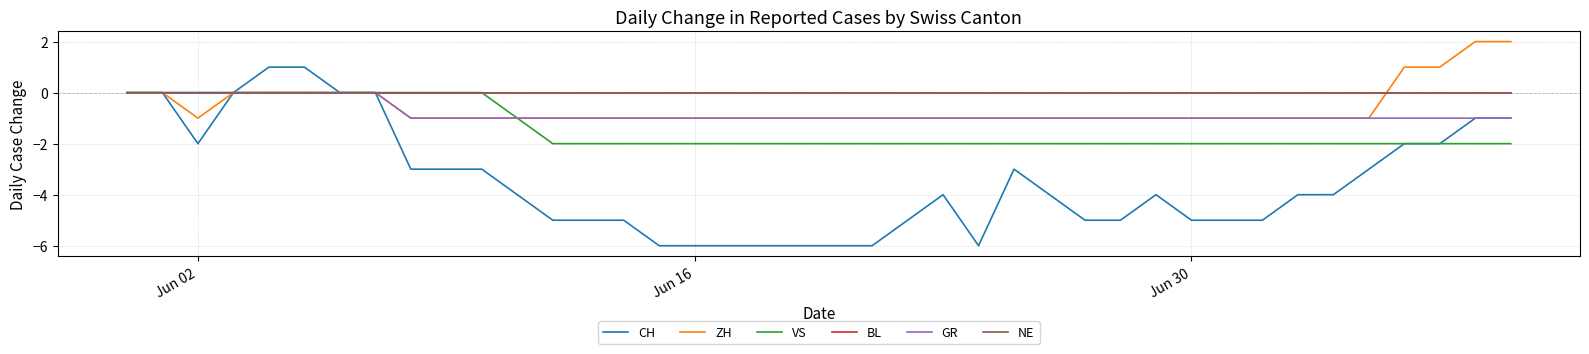

Does the chart have visible grid lines?

Yes